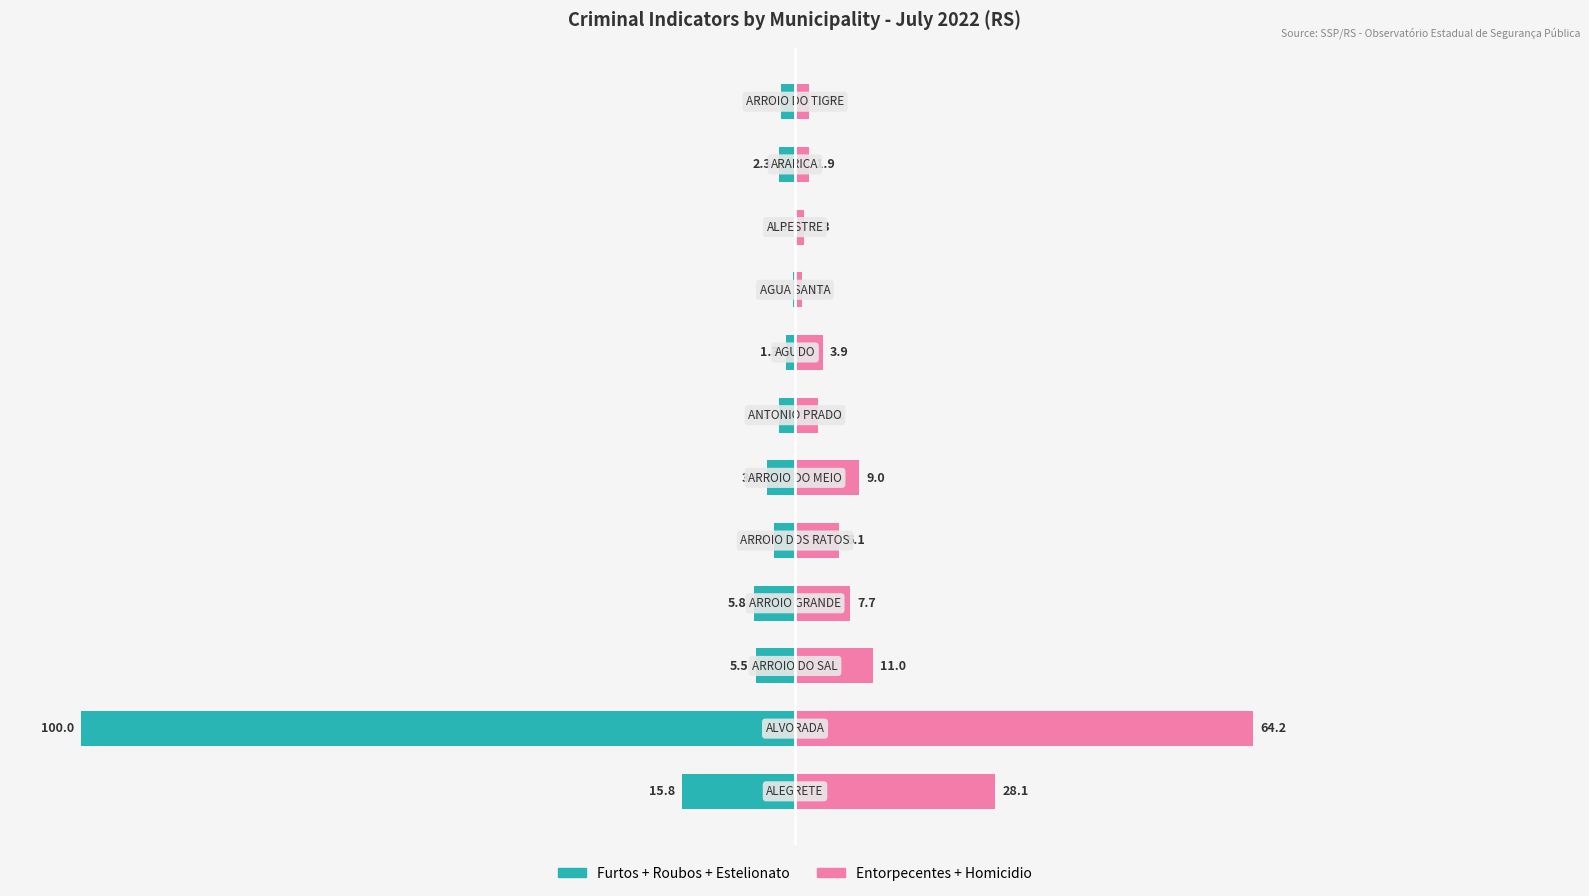

What is the value of the Entorpecentes + Homicidio bar at the 4th from the left?

7.7